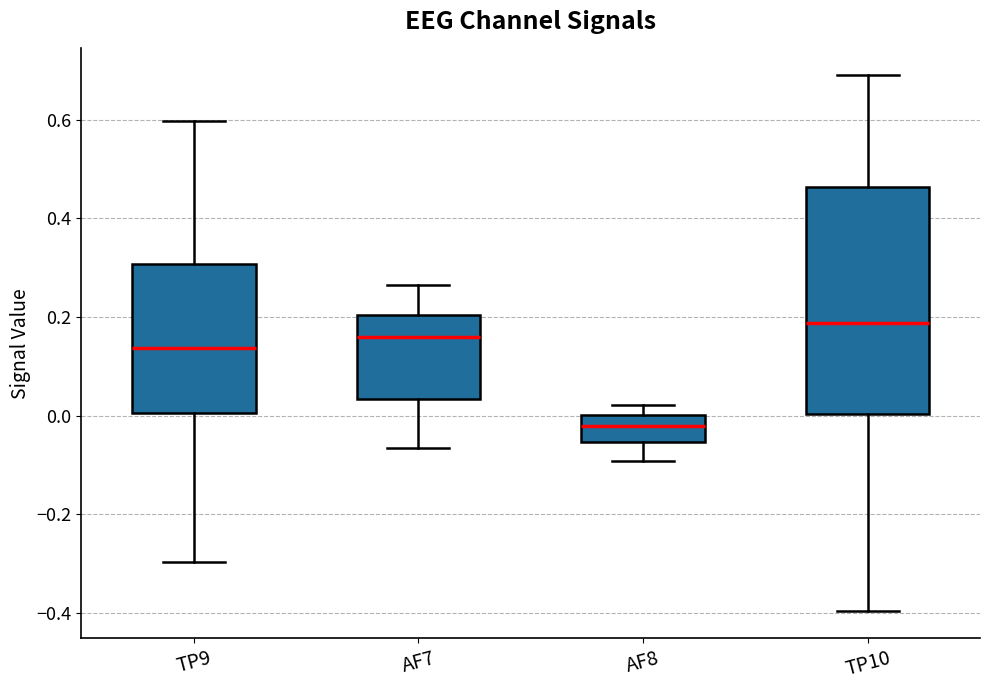

Where is the upper edge of the box for TP9 on the y-axis? The values are not printed on the chart, so give them approximately, as read against the axis.

0.30